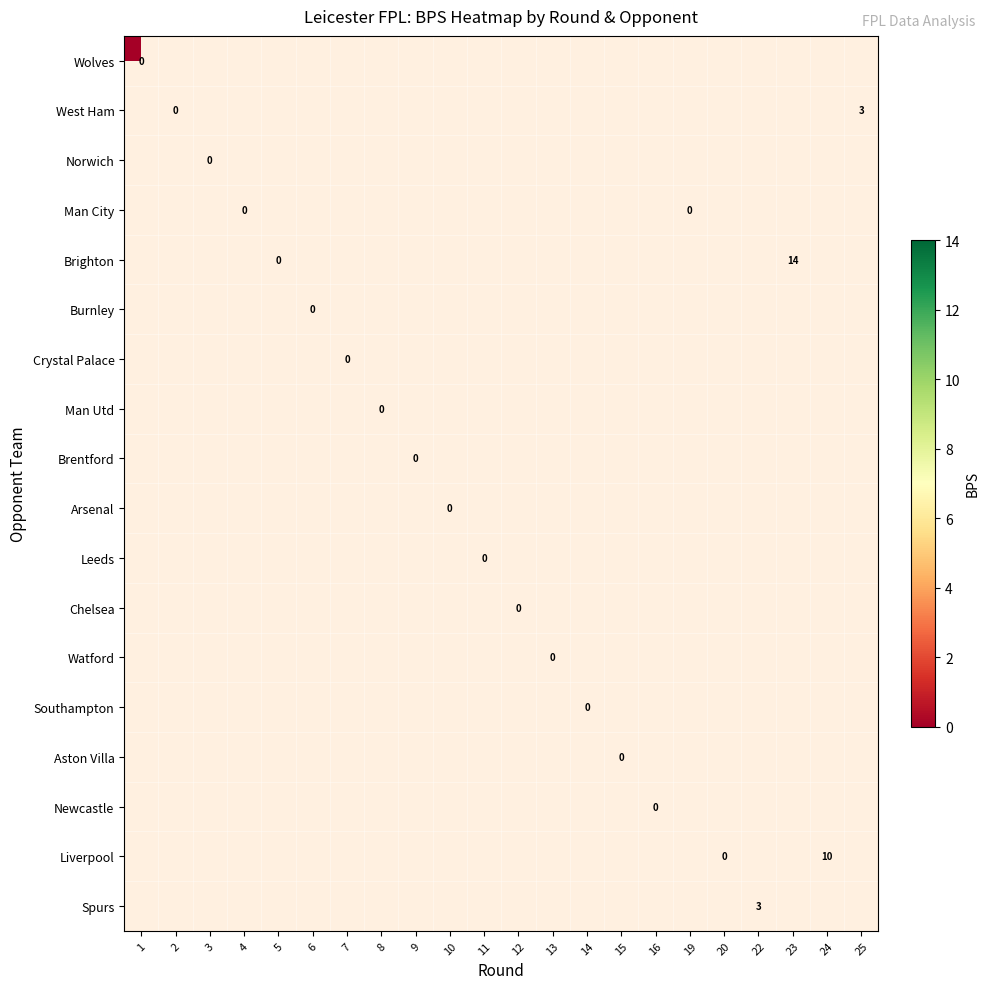

How many distinct data groups are displayed?

18